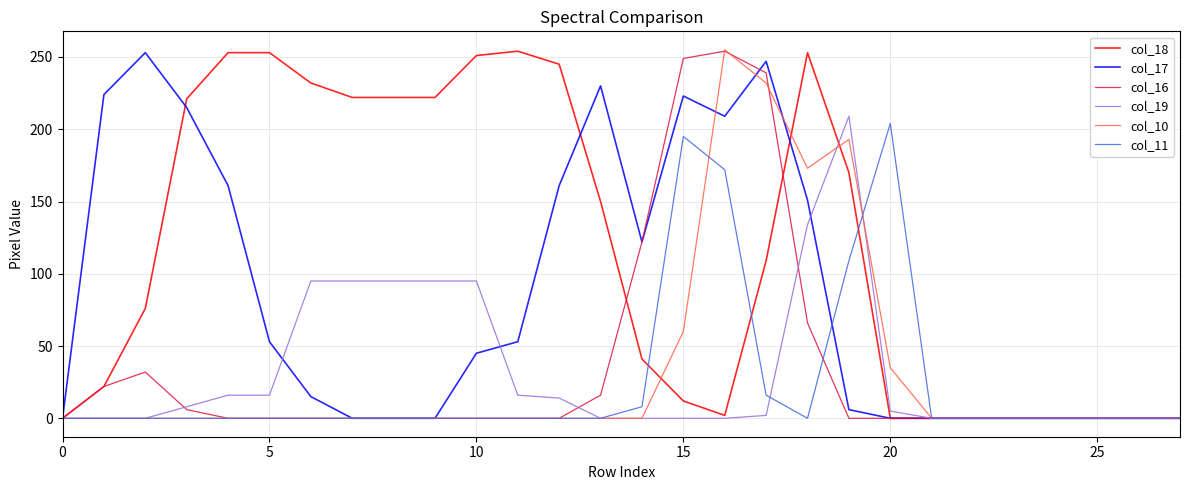

Which series has the largest total across all categories?

col_18